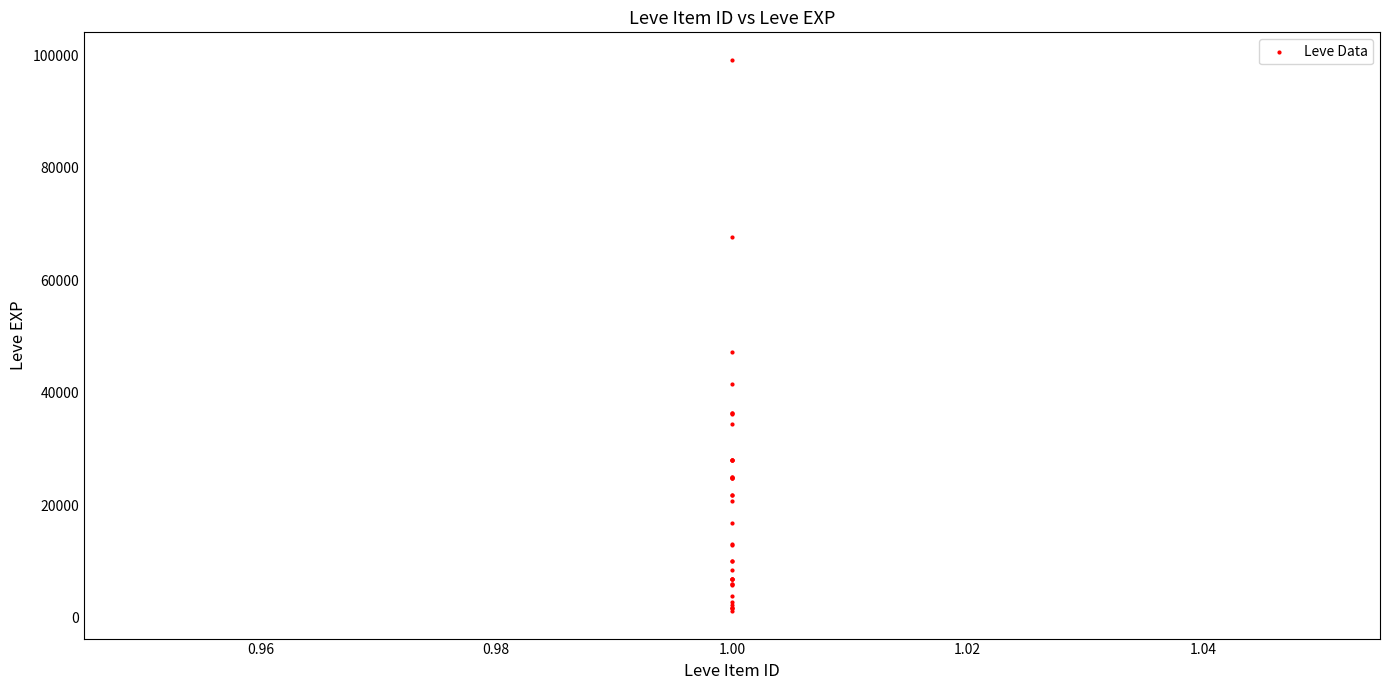

What Y value in the scatter plot is closest to 50190?

47200